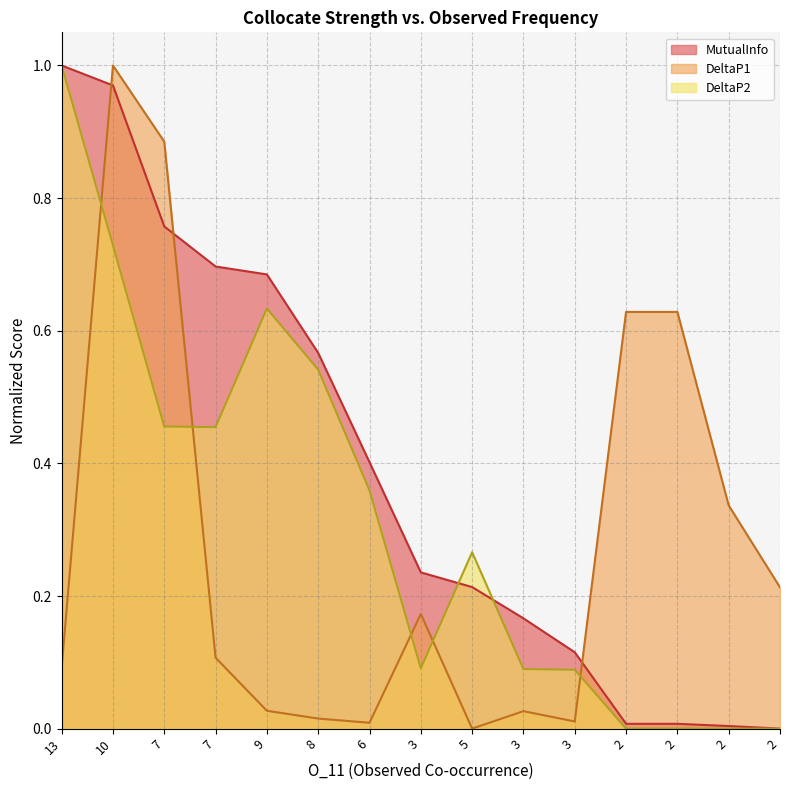

True or false: MutualInfo has a value of 0.1 at 3.

False